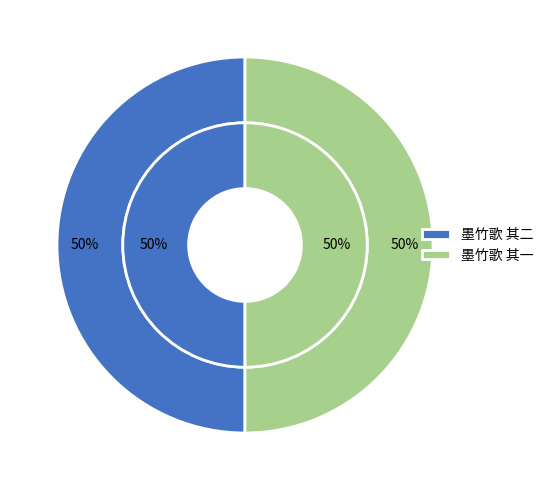

Is it true that 墨竹歌 其二 is 35% of the pie?

False